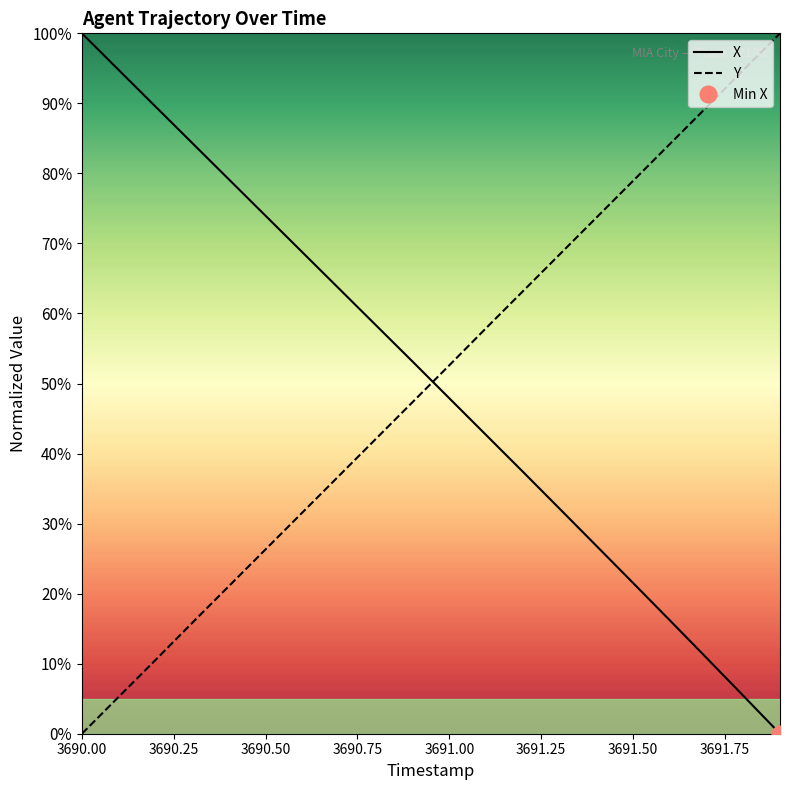

Does the chart have visible grid lines?

No